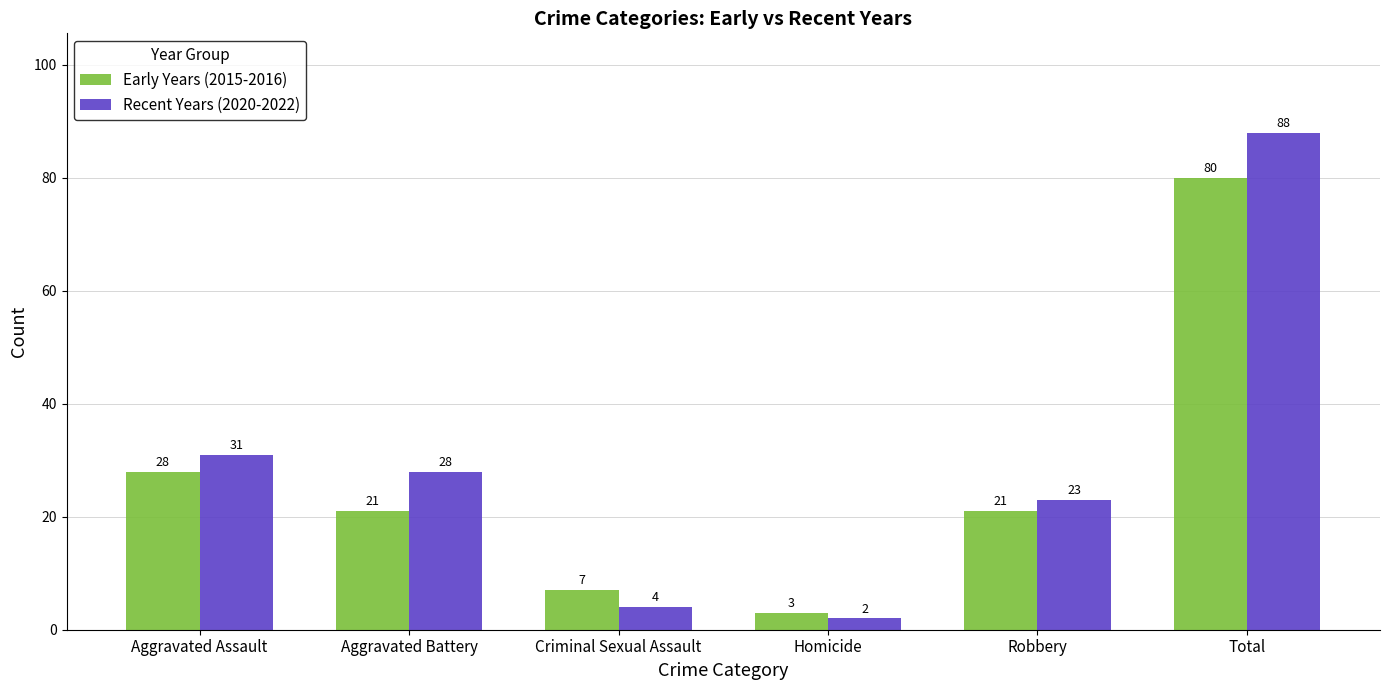

How many distinct data groups are displayed?

2